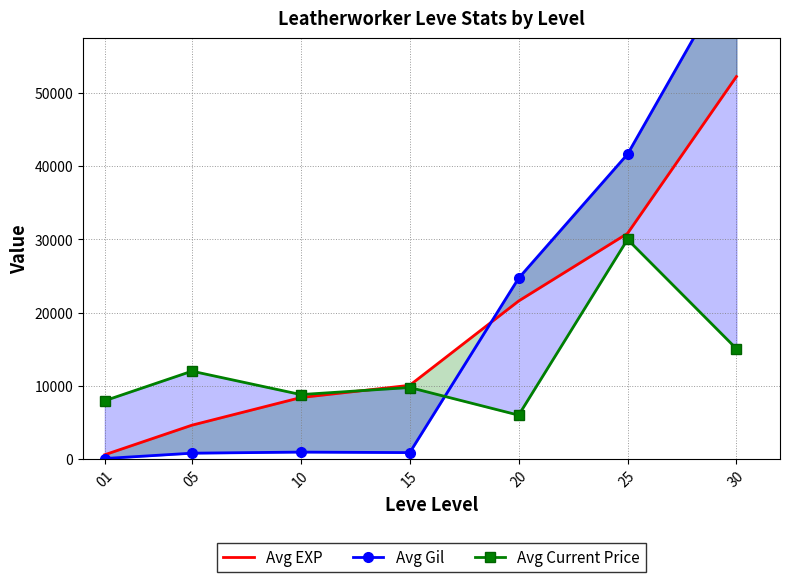

At which category does Avg Gil reach its first local valley?

15